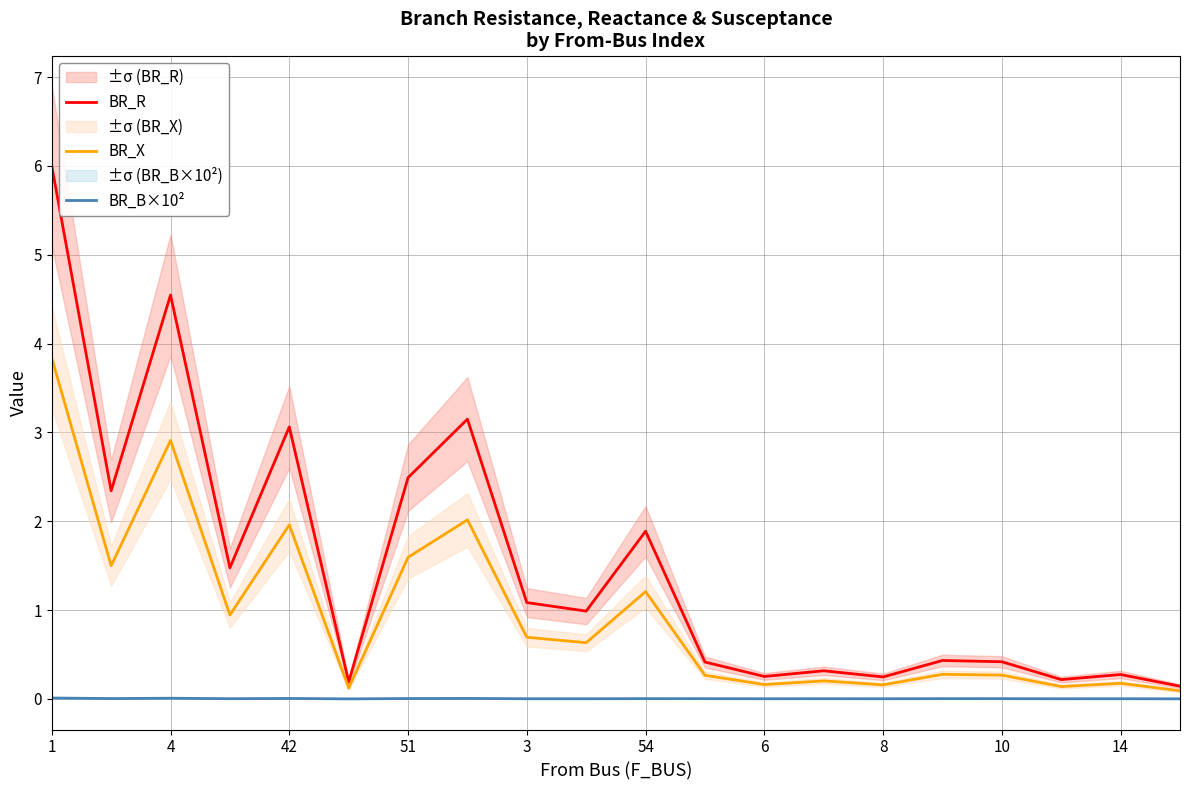

What is the highest value of the BR_X series?

3.8